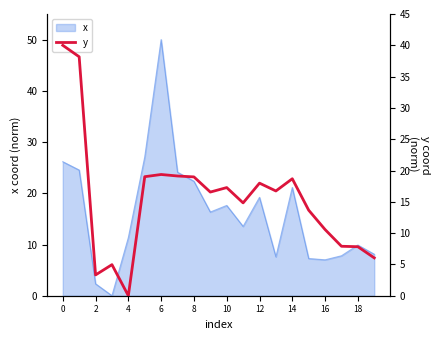

At which label does x reach its peak?

6